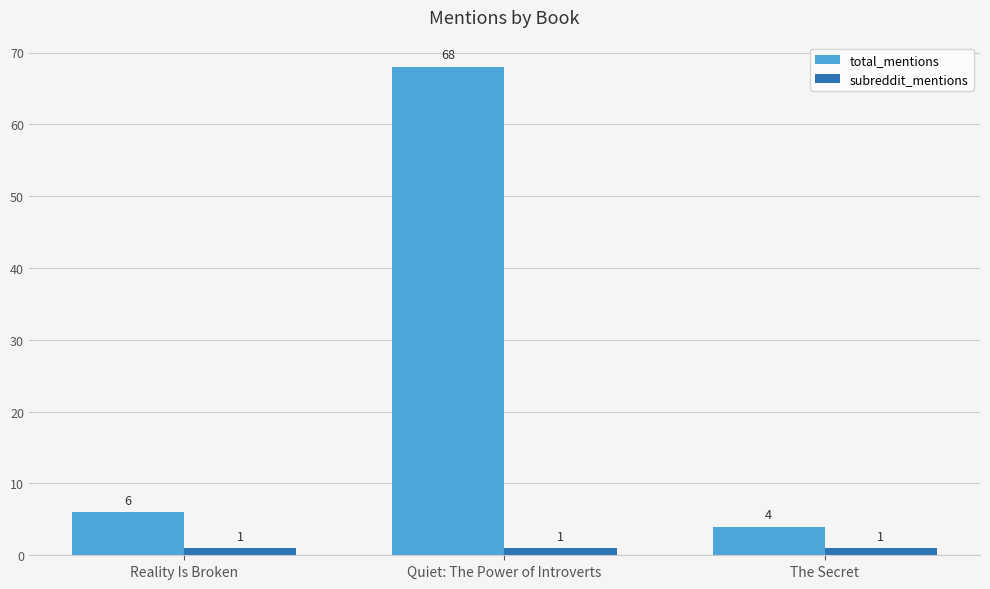

What is the minimum value for total_mentions?

4